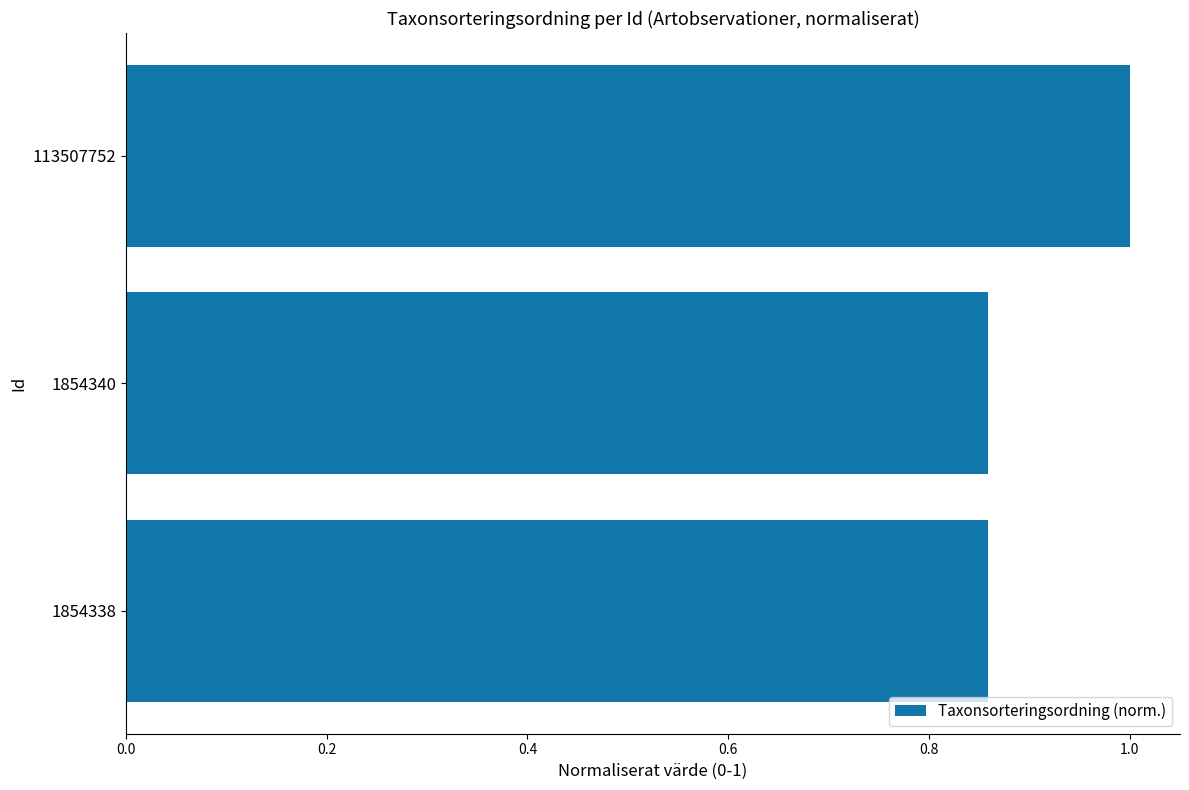

Is it true that the value at 1854338 is 0.5?

False